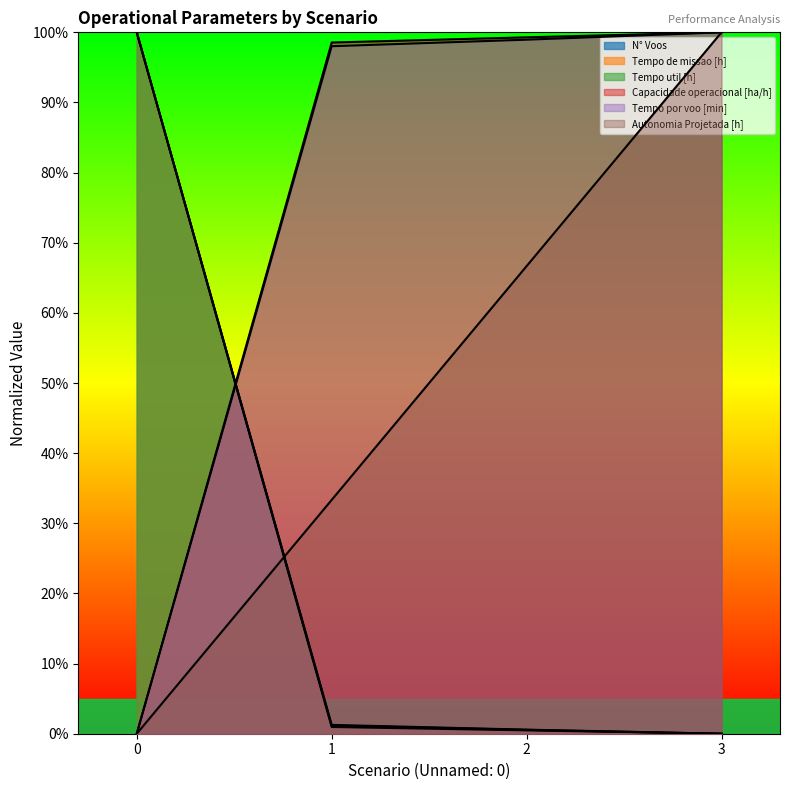

At which label is Capacidade operacional [ha/h] closest to 50?

1